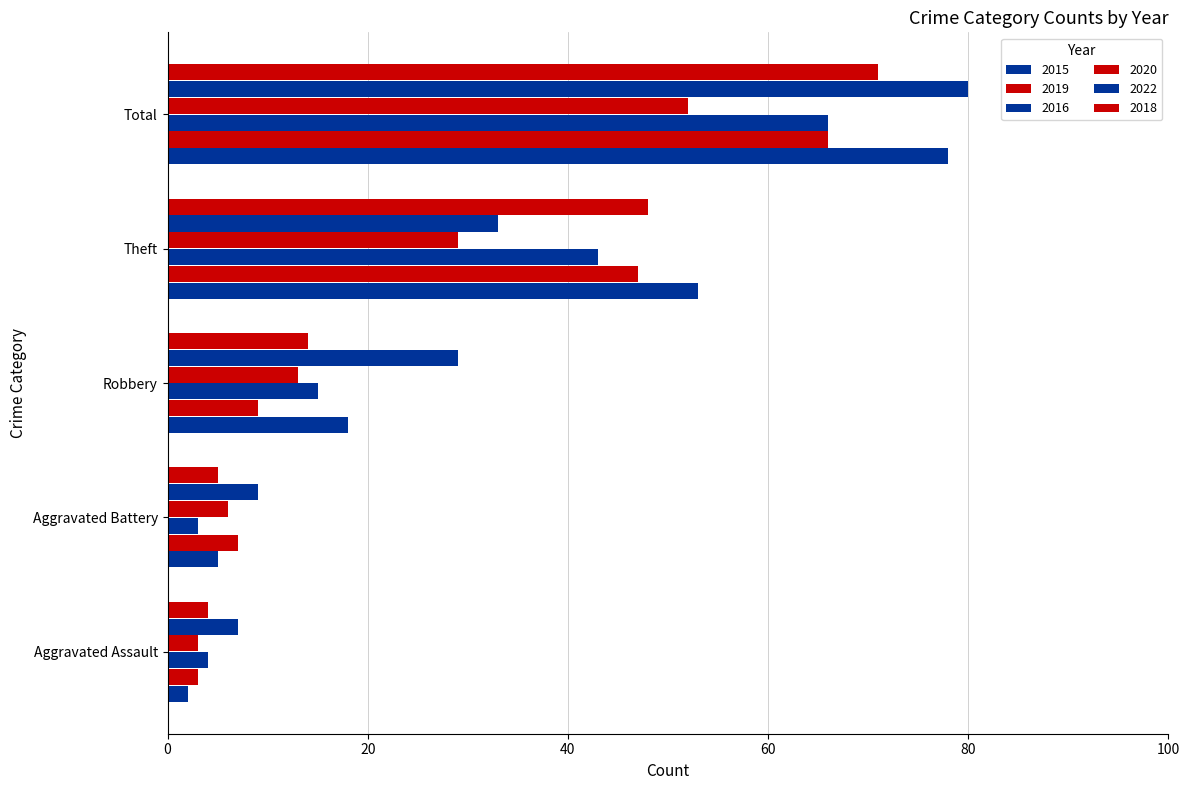

At which category does the chart reach its peak across all series?

Total